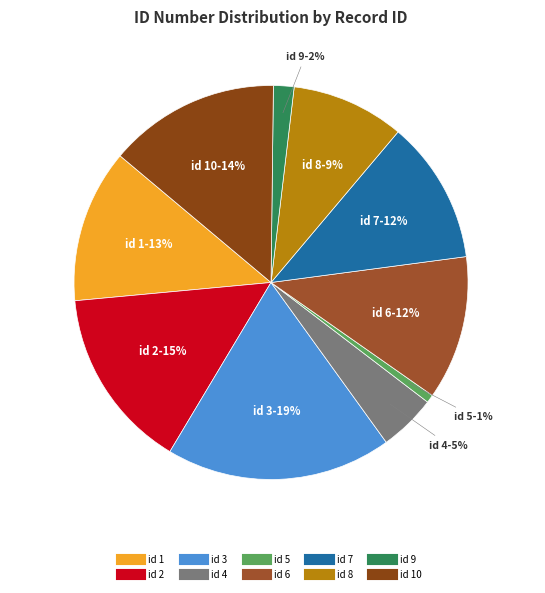

What is the smallest slice in the pie chart?

5